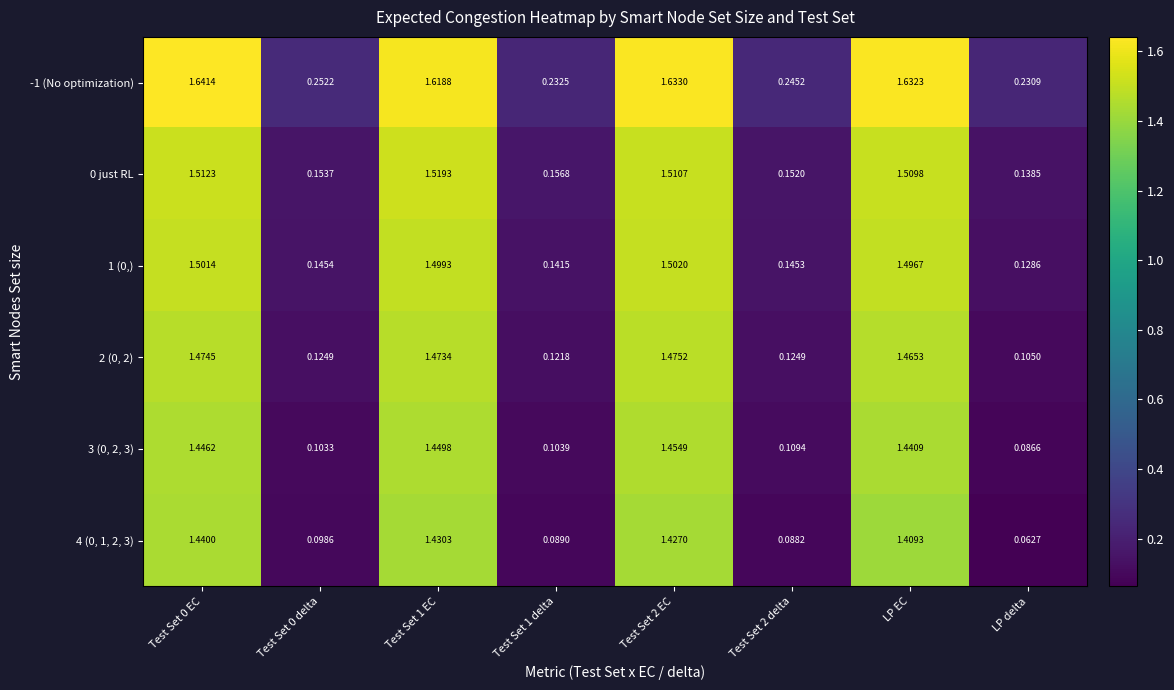

At which label is 2 (0, 2) closest to 0?

LP delta